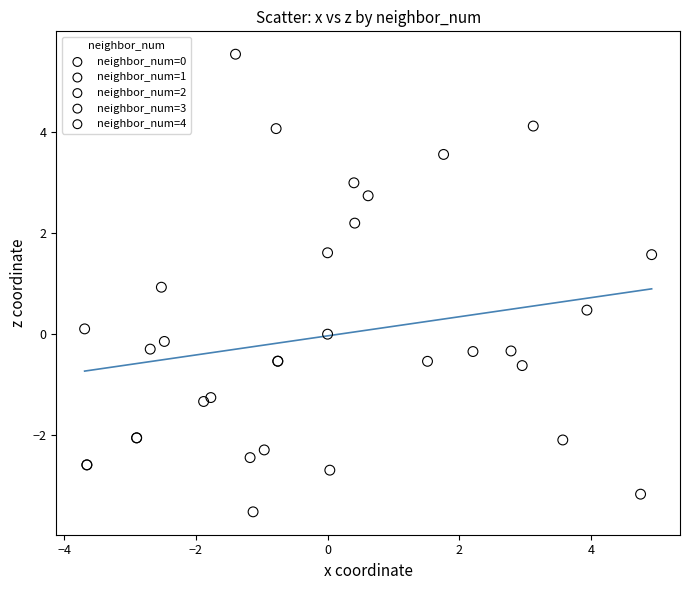

Which series contains the highest Y value?

neighbor_num=4